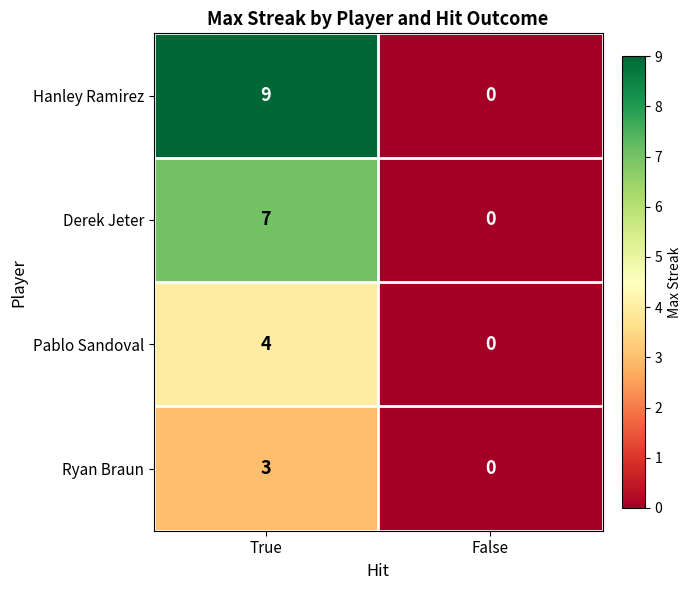

At which category does the chart reach its minimum across all series?

False